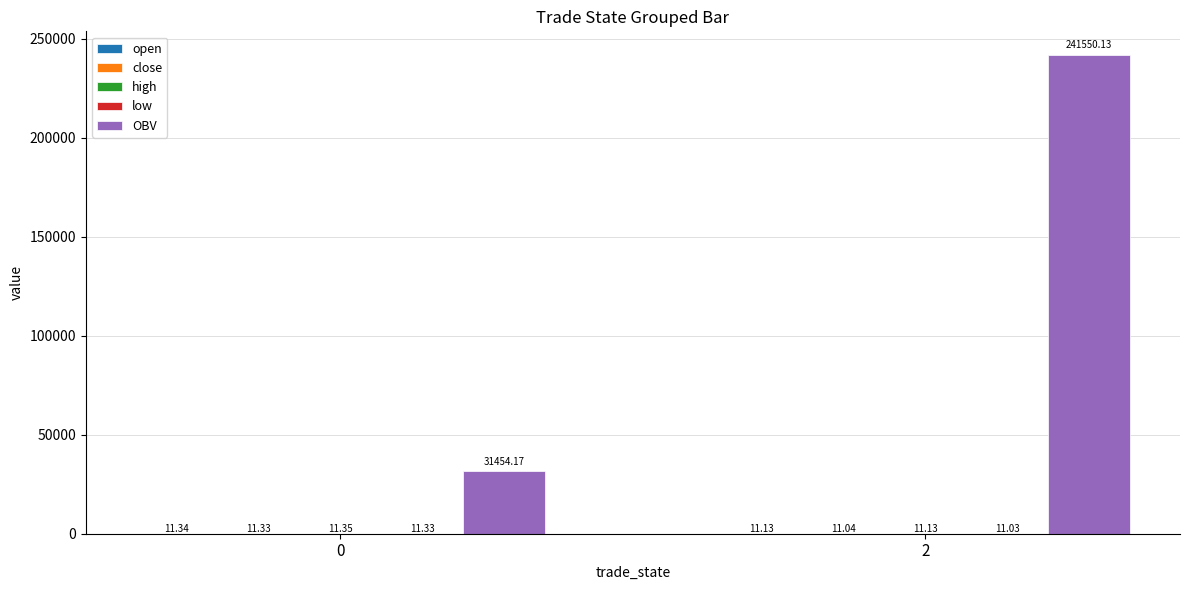

Which series changed the most between 0 and 2?

OBV